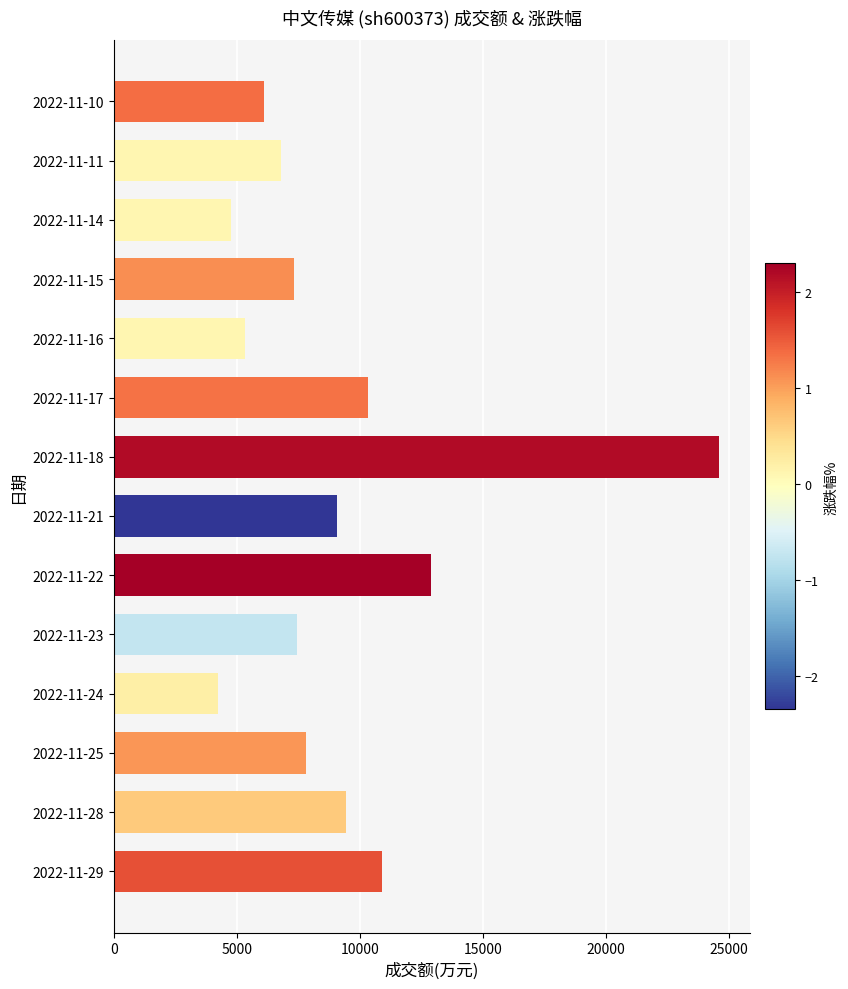

Where is the data nearest to the value 14425?

2022-11-22